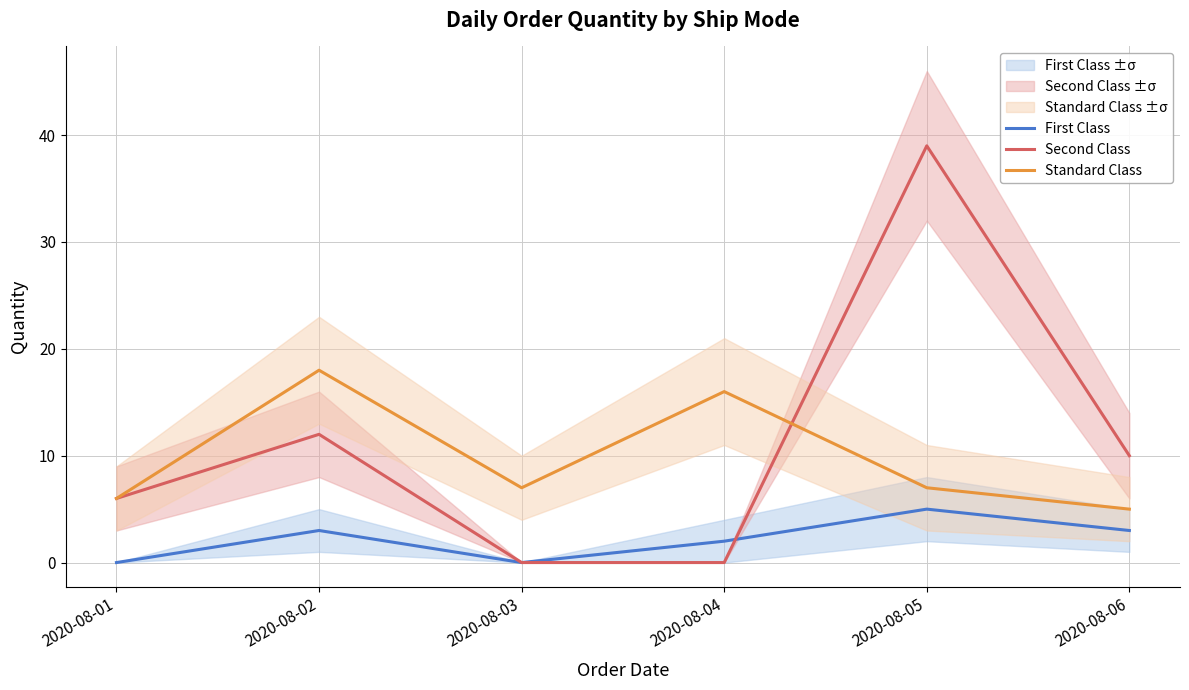

Does the chart have visible grid lines?

Yes